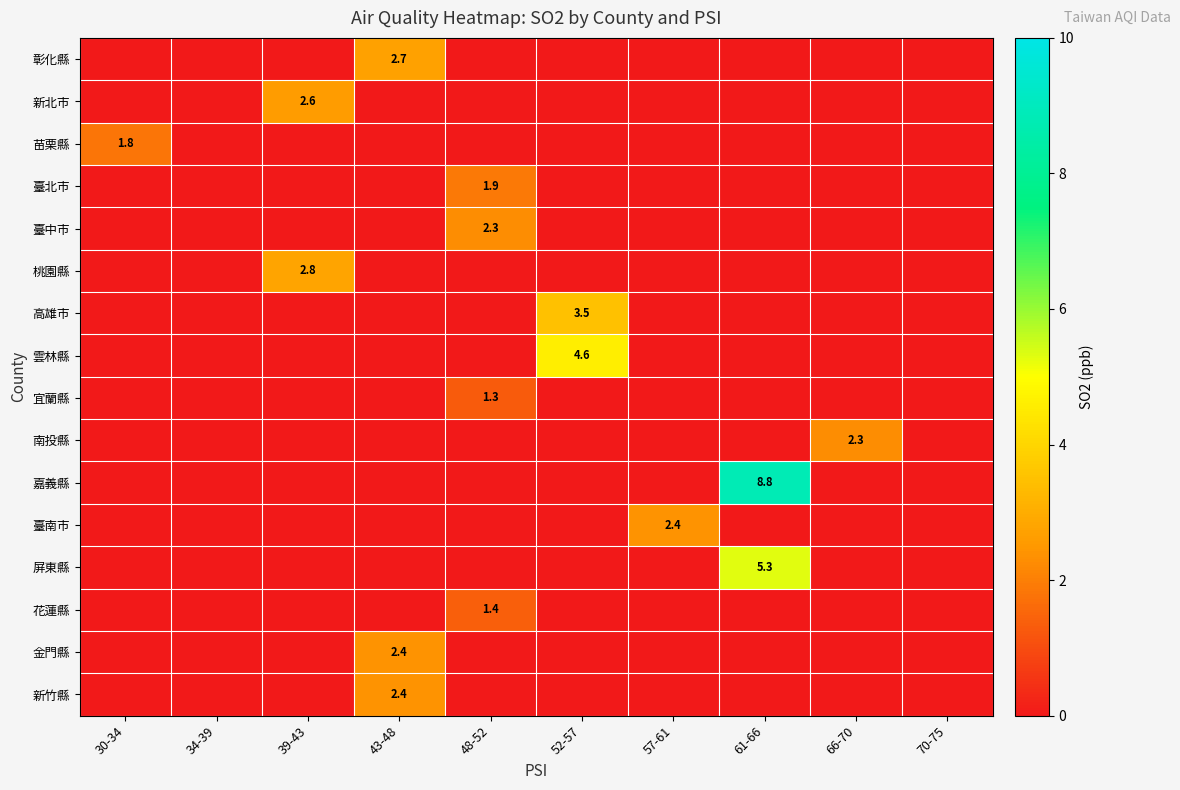

True or false: 臺南市 has a value of 4.0 at 57-61.

False